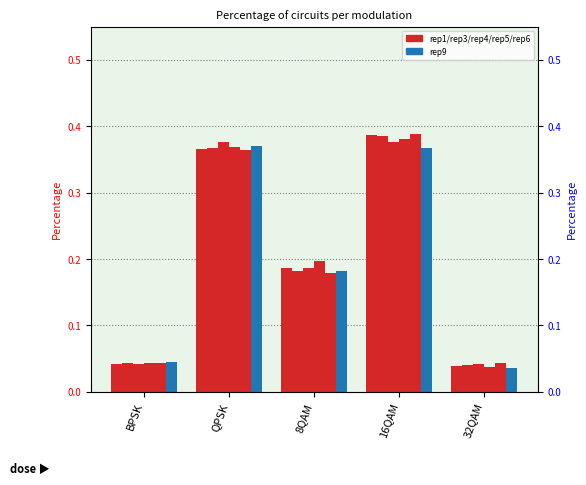

At which category is the sum across all series the highest?

16QAM